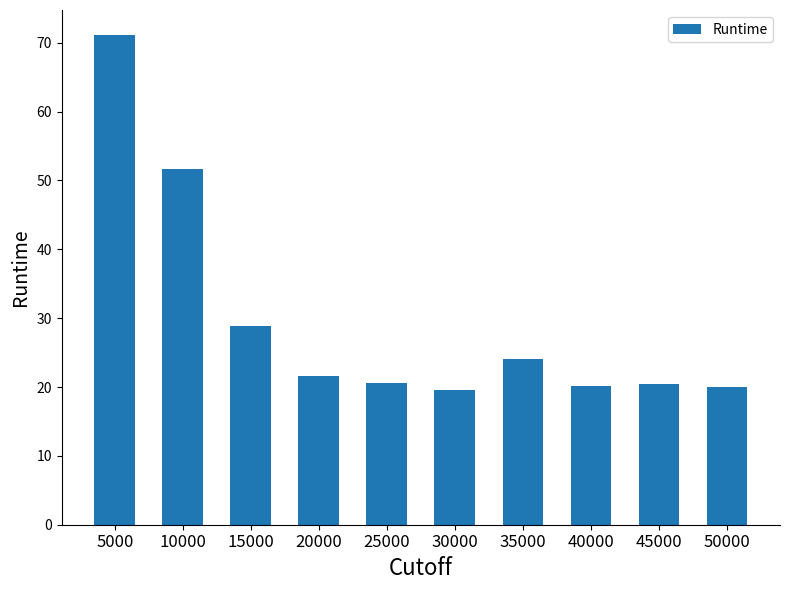

What value does the data have at 20000?

21.6